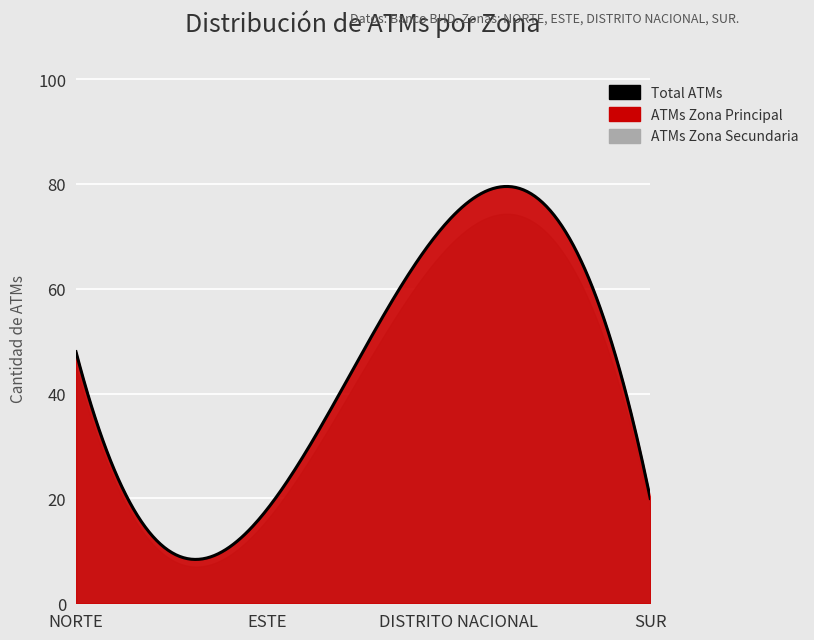

What is the label of the 2nd point from the left?

ESTE